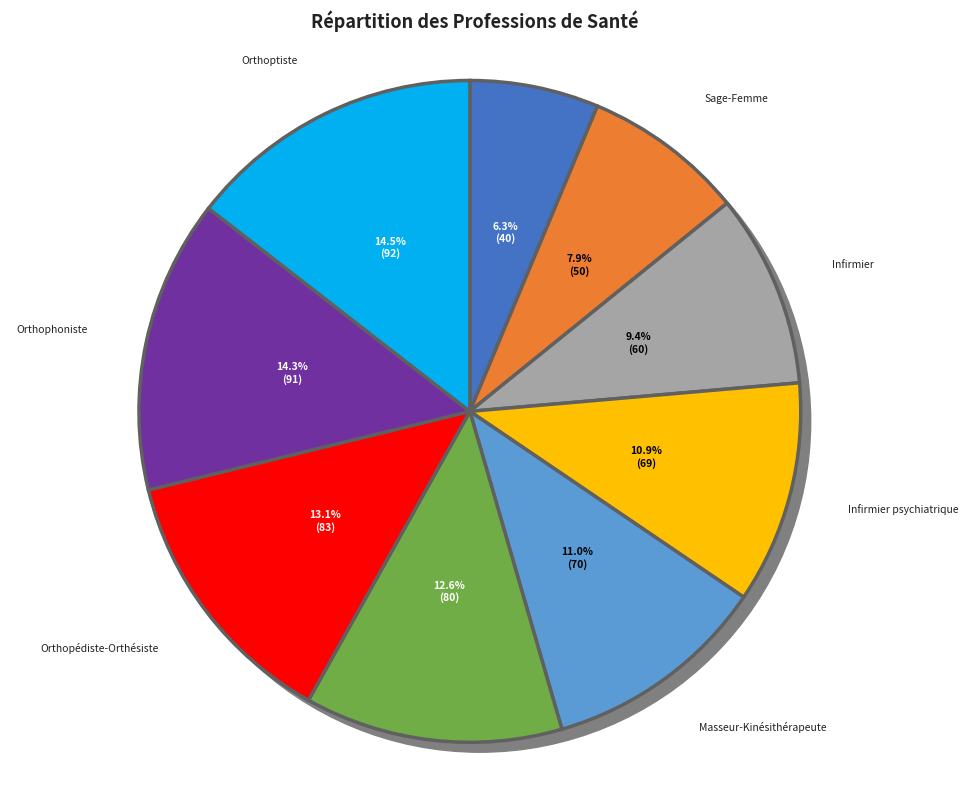

Does Masseur-Kinésithérapeute represent more than half of the total?

No